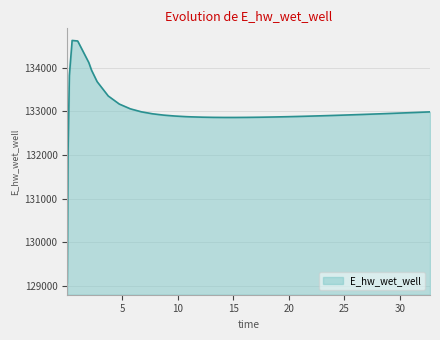

What is the minimum value shown in the chart?

129070.3